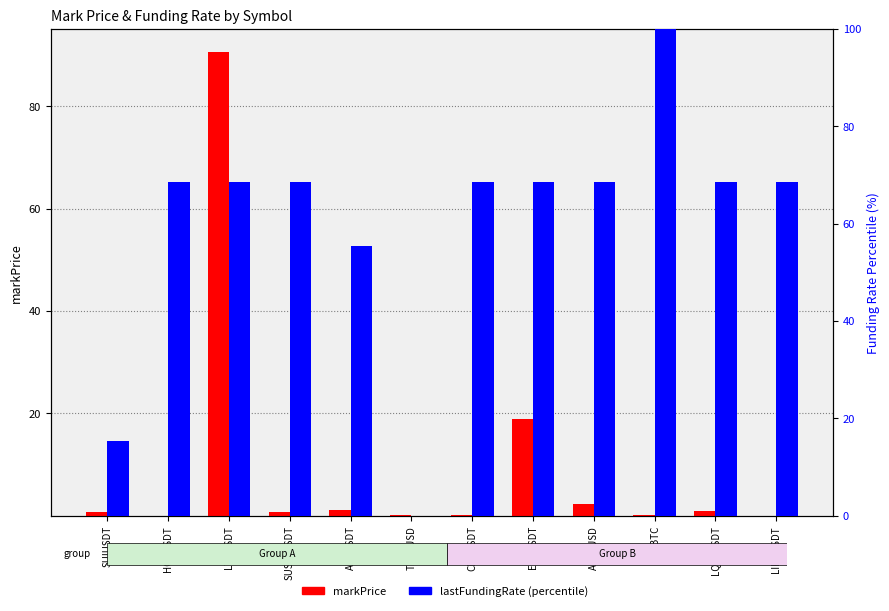

The value of lastFundingRate (percentile) at CHRUSDT is 68.5. True or false?

True